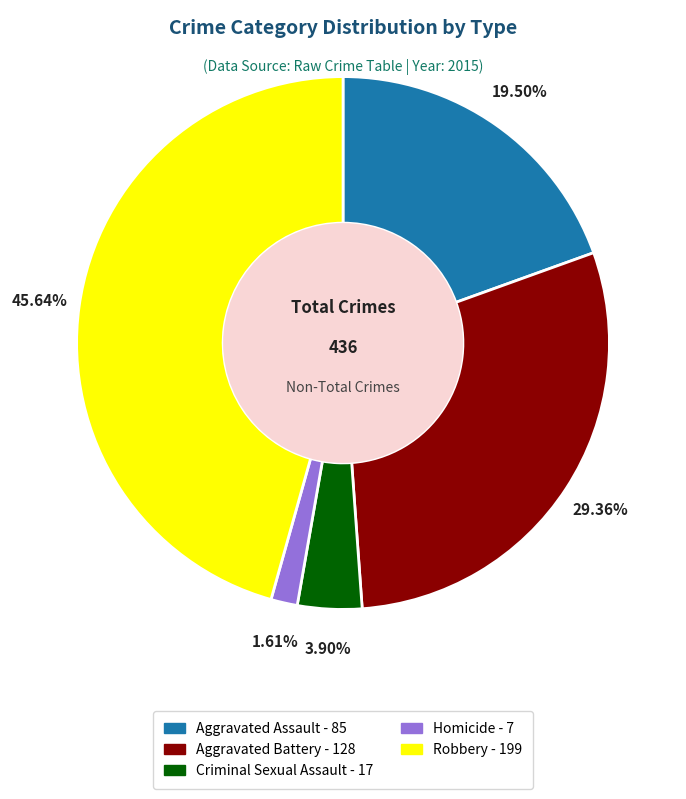

Is Robbery the majority of the pie?

No